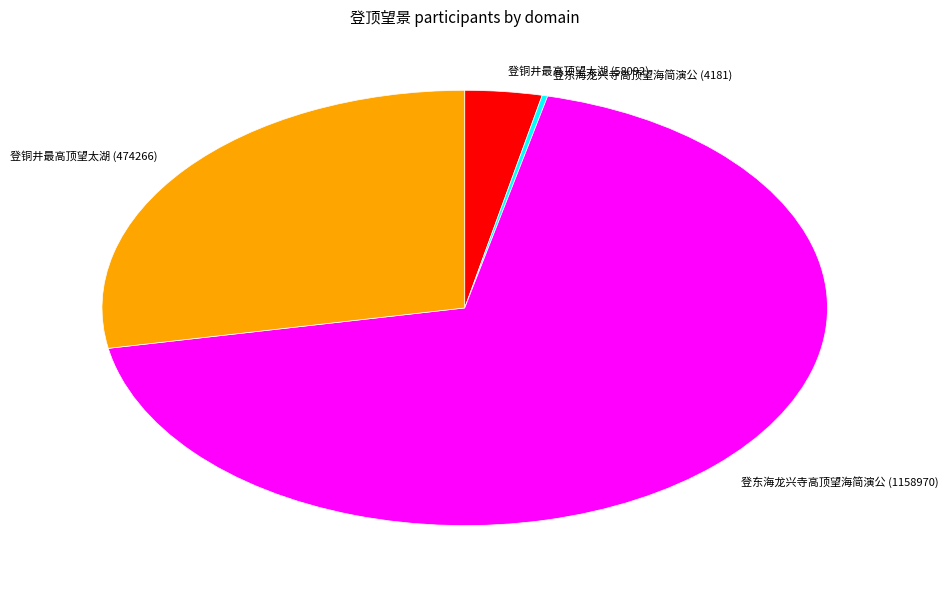

Is there a majority slice in this chart?

Yes